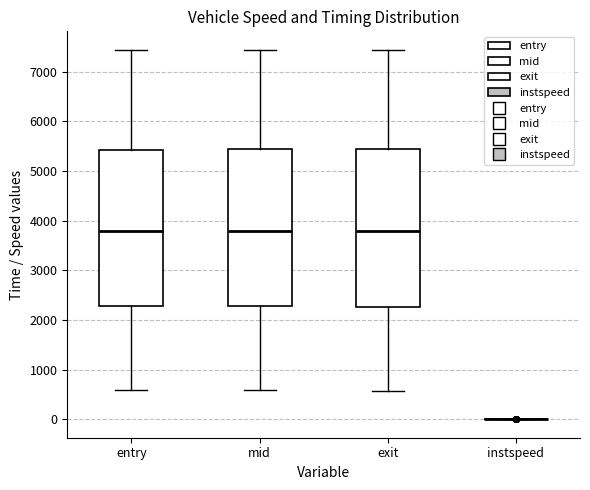

Reading left to right, read every box against the y-axis: the position of its median line, the range the box covers, and the ends of its whiskers. The values are not printed on the chart, so give them approximately, as read against the axis.

entry: median 3800, box 2300 to 5400, whiskers 600 to 7400
mid: median 3800, box 2300 to 5400, whiskers 600 to 7400
exit: median 3800, box 2300 to 5400, whiskers 600 to 7400
instspeed: box collapsed to a line at 0, whiskers 0 to 0